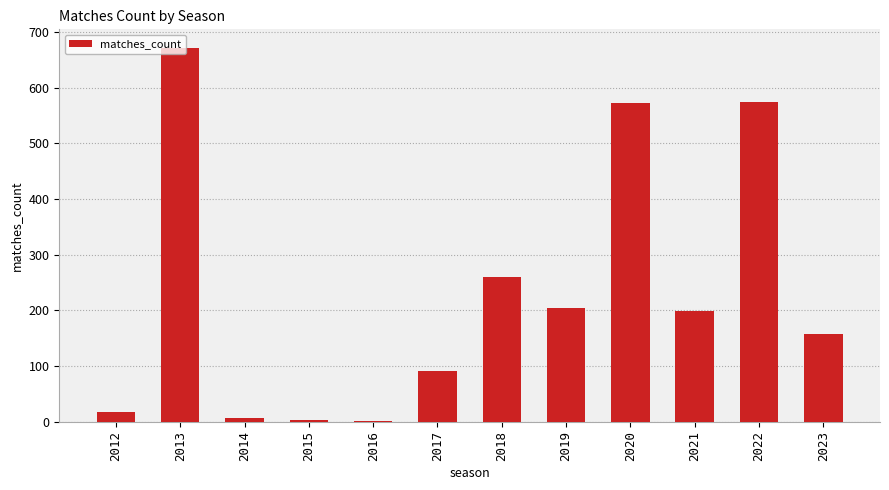

What is the approximate value at 2018, to the nearest 100?

300